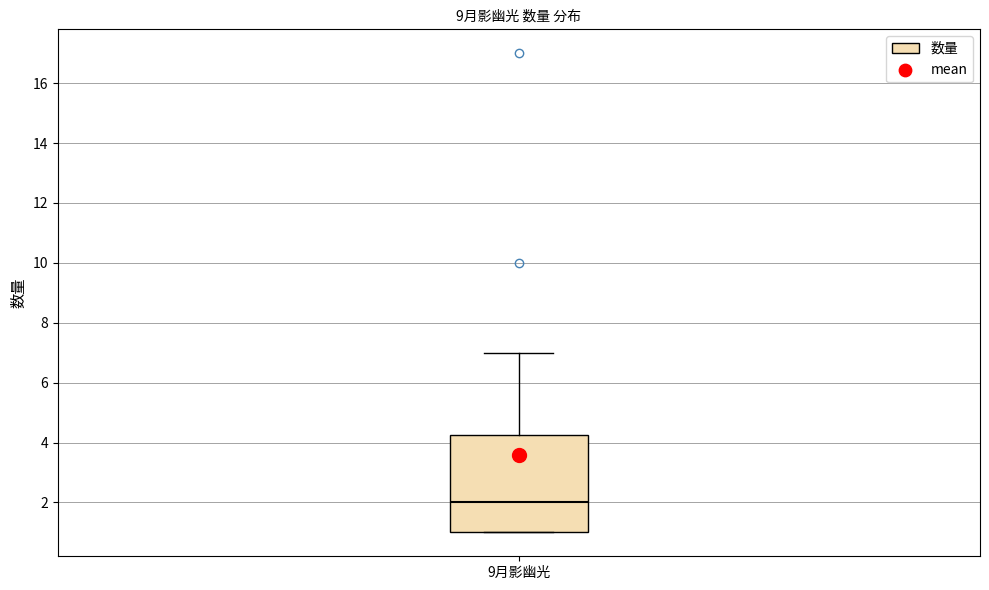

Where does the upper whisker of the box for 9月影幽光 end on the y-axis? The values are not printed on the chart, so give them approximately, as read against the axis.

7.0